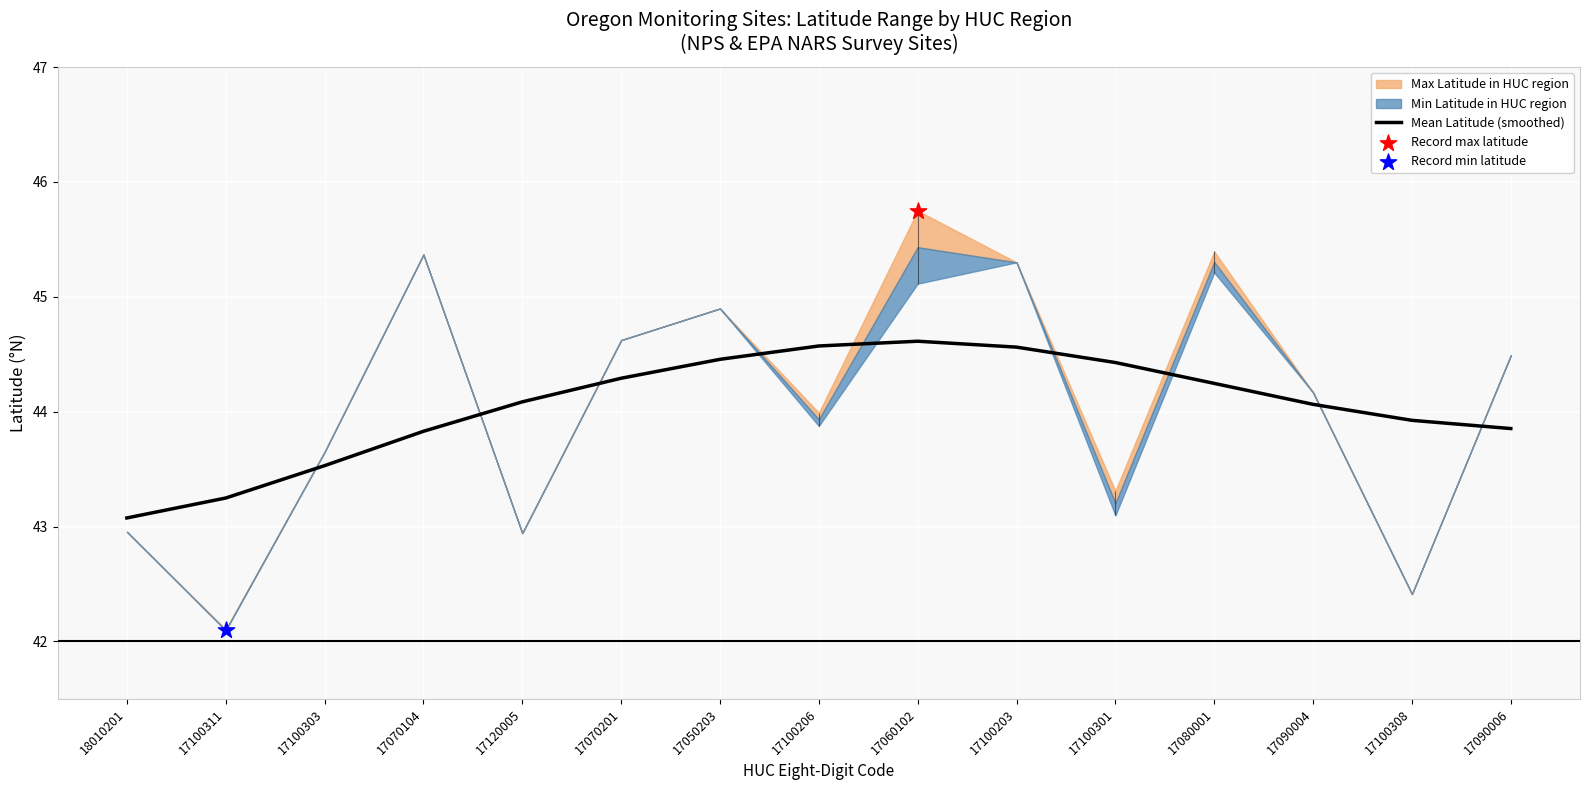

What is the change in value from 17070201 to 17100206?

+0.3